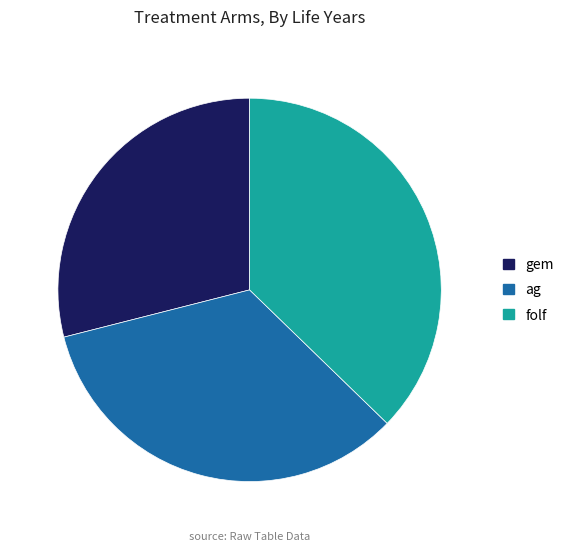

Does any single category account for the majority?

No